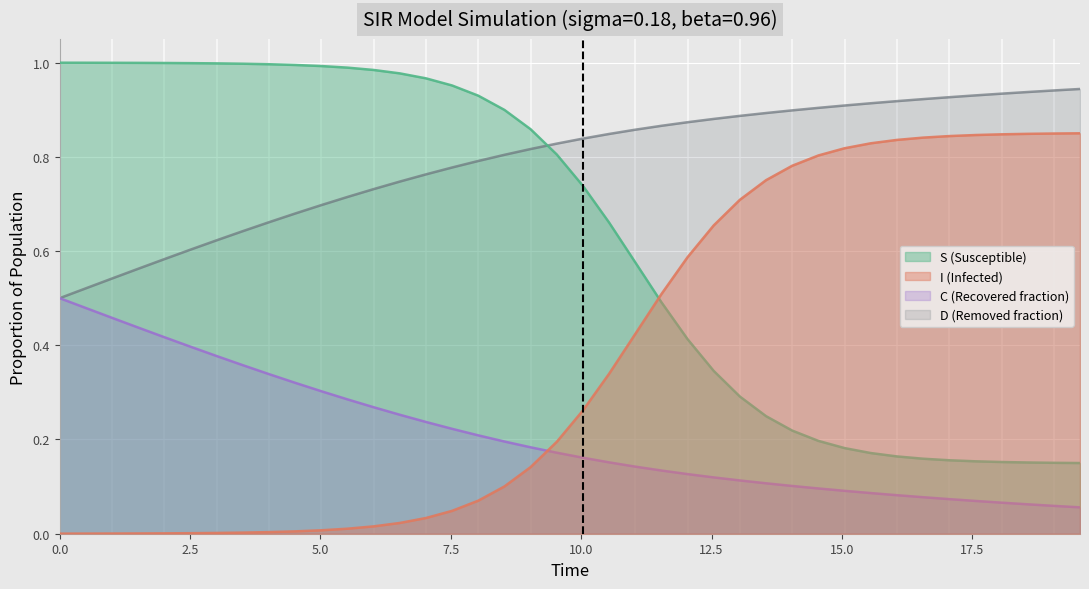

Between 25 and 20.0, which is larger?

20.0